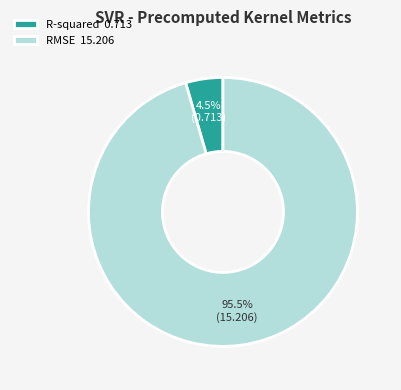

Count the number of slices in the pie.

2